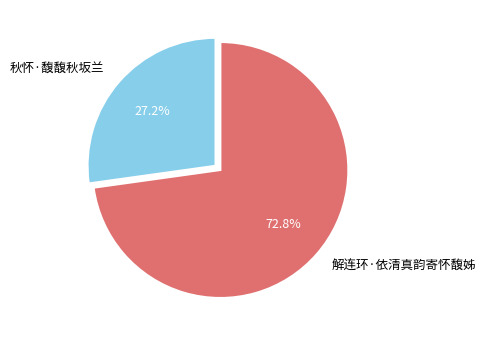

Which has a higher value, 解连环·依清真韵寄怀馥姊 or 秋怀·馥馥秋坂兰?

解连环·依清真韵寄怀馥姊